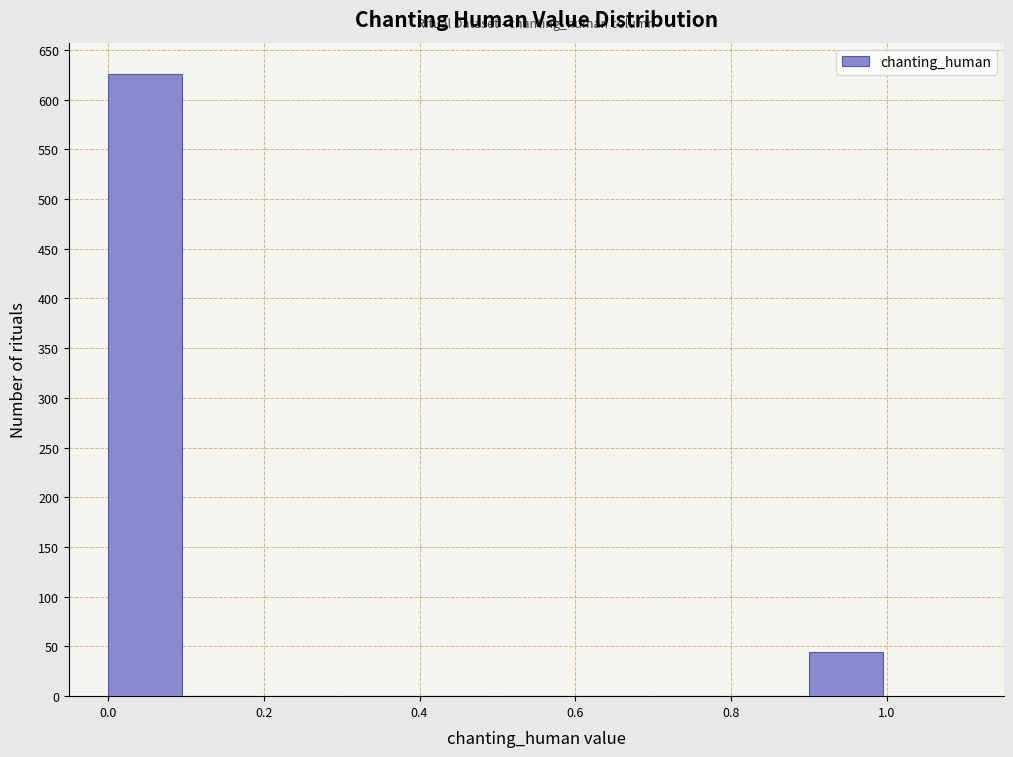

Reading left to right, transcribe this chart: for each bar, give the range it covers on the x-axis and its height. The values are not printed on the chart, so give them approximately, as read against the axis.

0.0 to 0.1: 625
0.1 to 0.2: 0
0.2 to 0.3: 0
0.3 to 0.4: 0
0.4 to 0.5: 0
0.5 to 0.6: 0
0.6 to 0.7: 0
0.7 to 0.8: 0
0.8 to 0.9: 0
0.9 to 1.0: 45